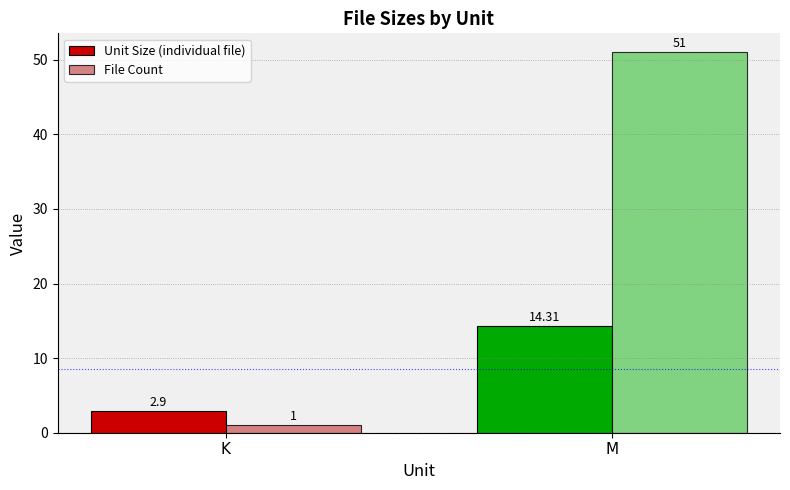

Which series has the largest total across all categories?

File Count